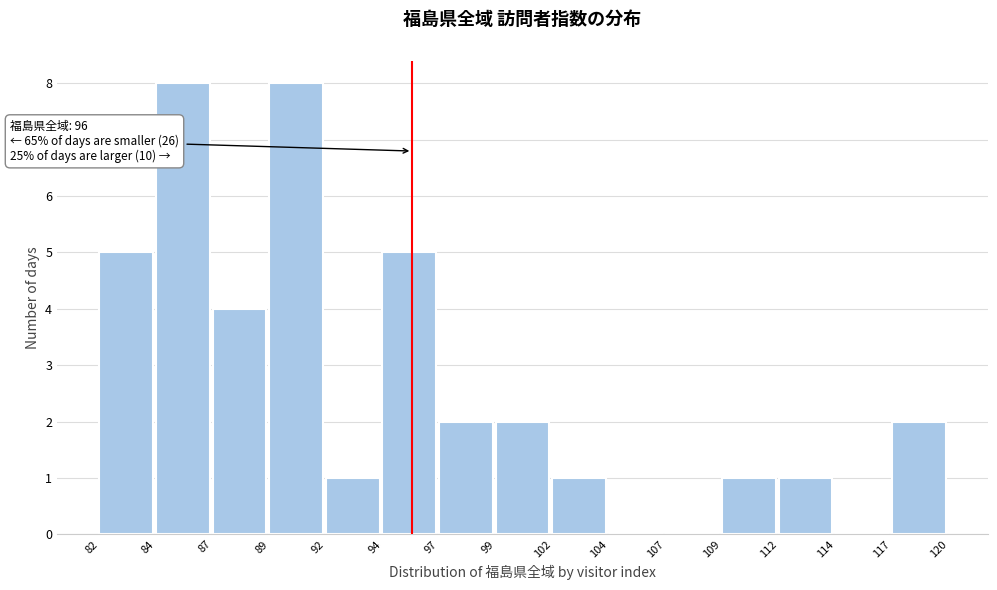

Reading left to right, transcribe all the data shown in this chart.

82=5	84=8	87=4	89=8	92=1	94=5	97=2	99=2	102=1	104=0	107=0	109=1	112=1	114=0	117=2